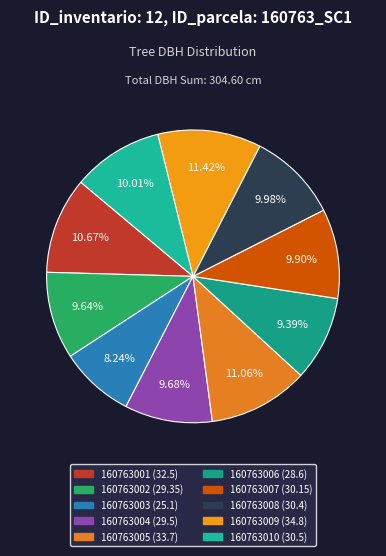

To the nearest percent, what percentage of the pie is 160763010?

10%